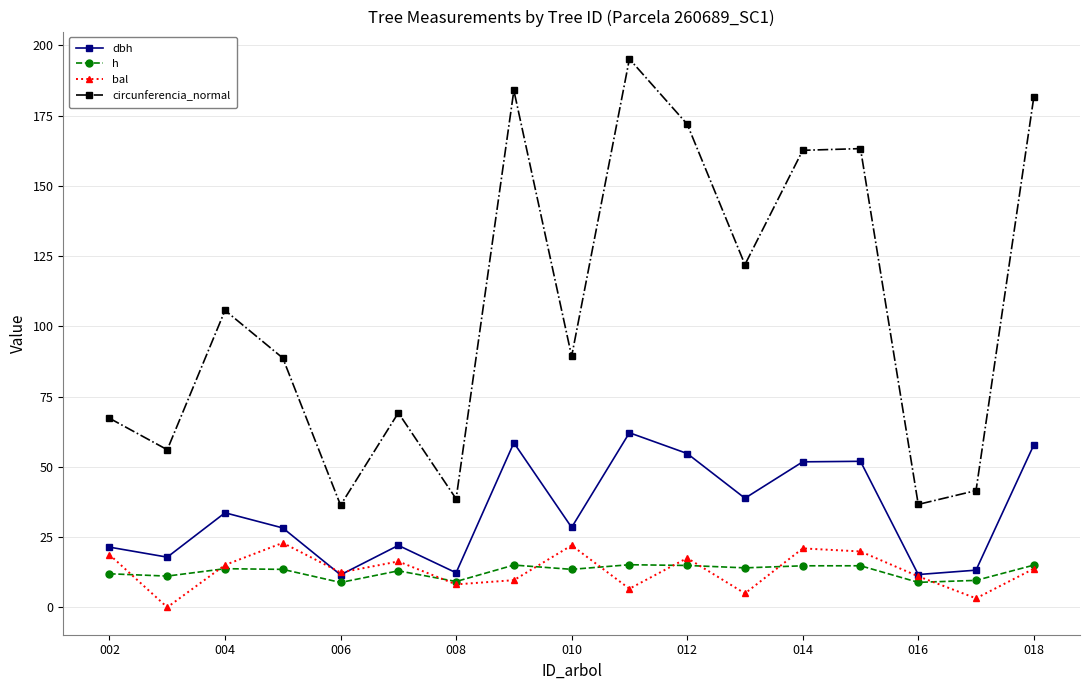

What is the maximum value shown in the chart?

195.1